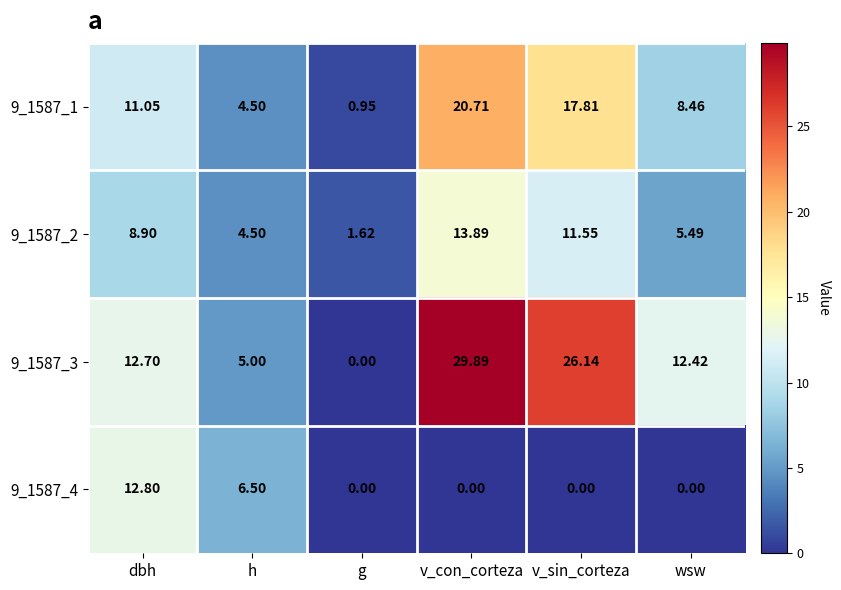

Is the value of 9_1587_2 at v_sin_corteza greater than the value of 9_1587_4 at v_sin_corteza?

Yes